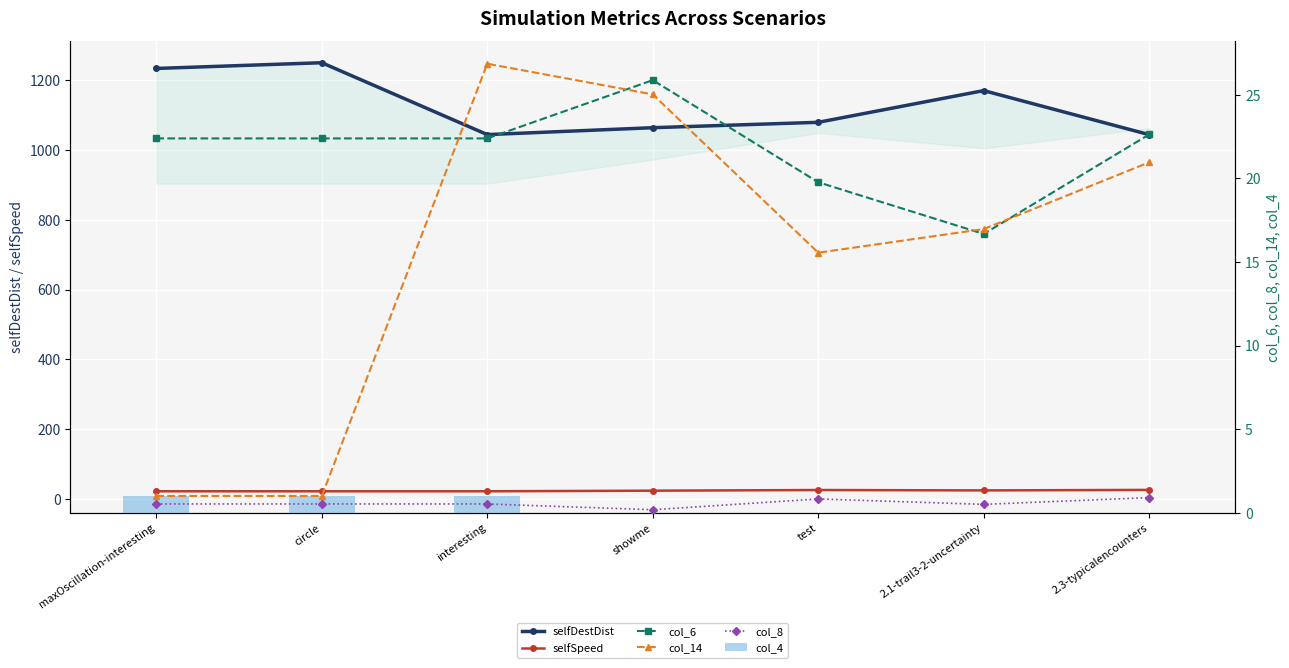

How many categories are shown in the chart?

7